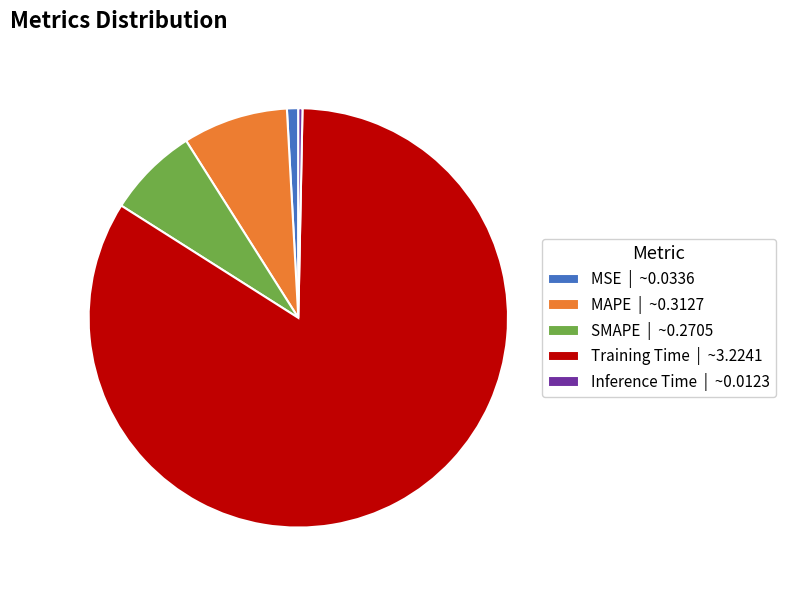

Combined, do Inference Time | ~0.0123 and MAPE | ~0.3127 account for over 50%?

No